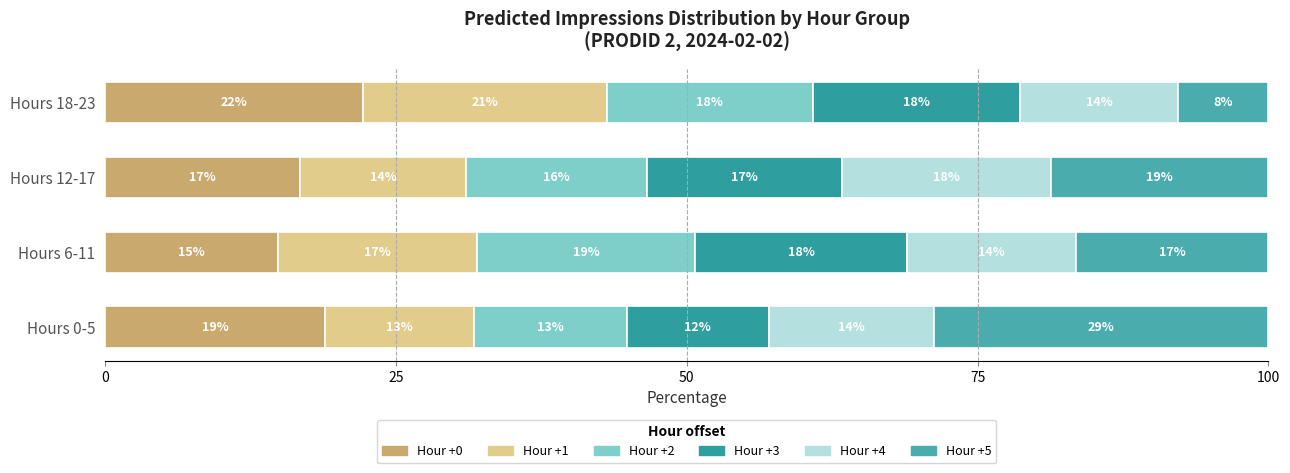

What is the difference between the second highest and second lowest values in the Hour +3 series?

1.1